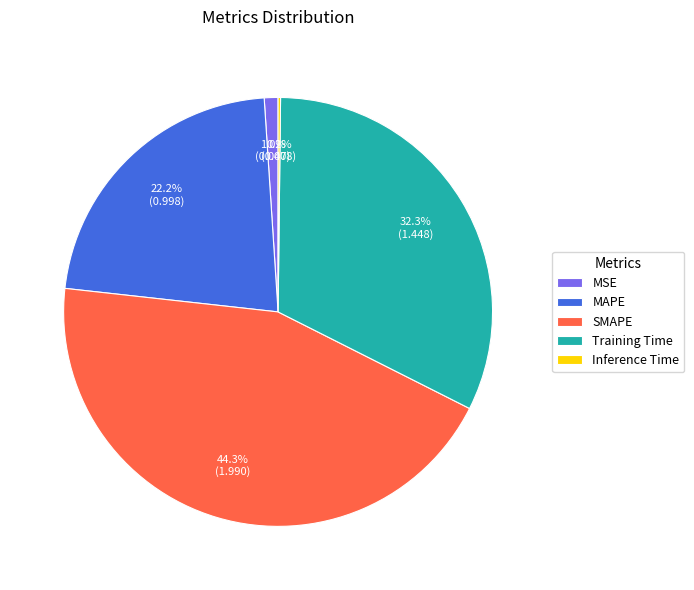

To the nearest percent, what is the difference between the largest and smallest slice percentages?

44%